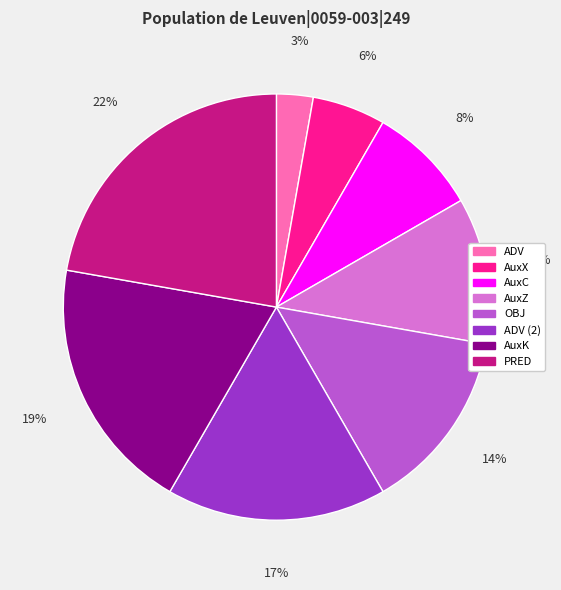

To the nearest percent, what is the average slice percentage?

12%